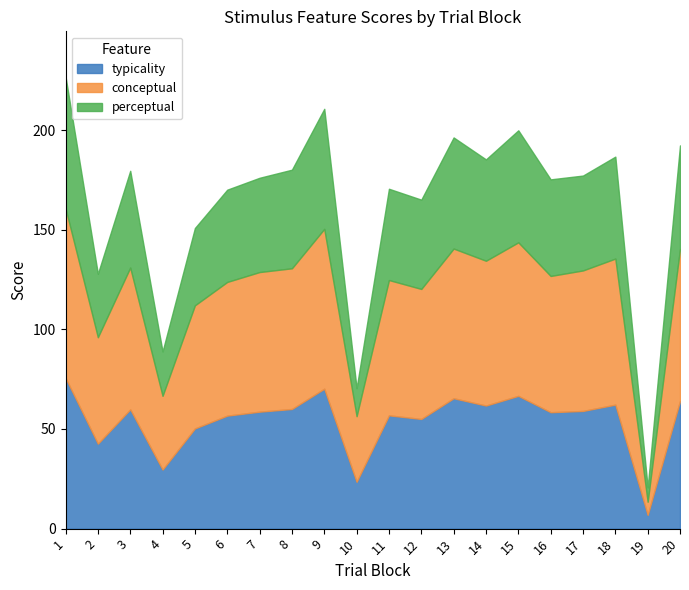

At which category is the sum across all series the highest?

1